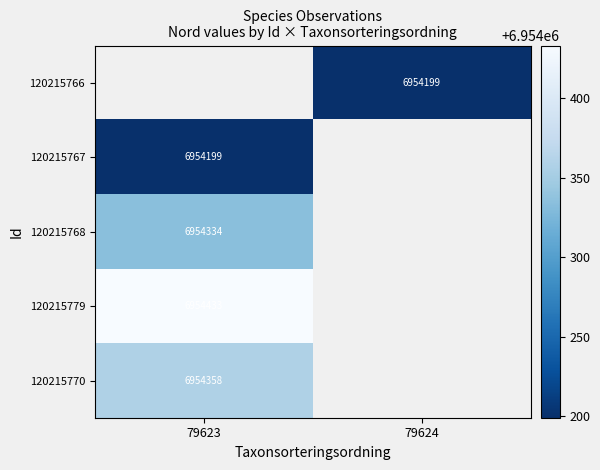

Between 79624 and 79623, which is larger?

79623